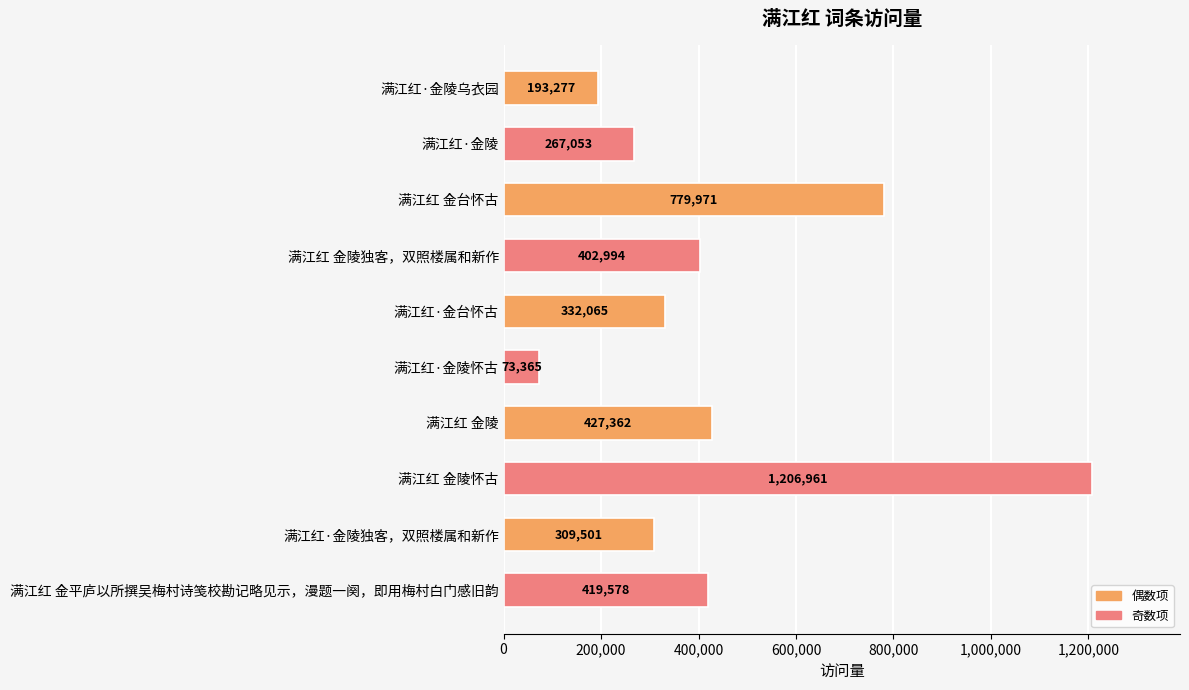

True or false: the data shows 267053 at 满江红·金陵.

True